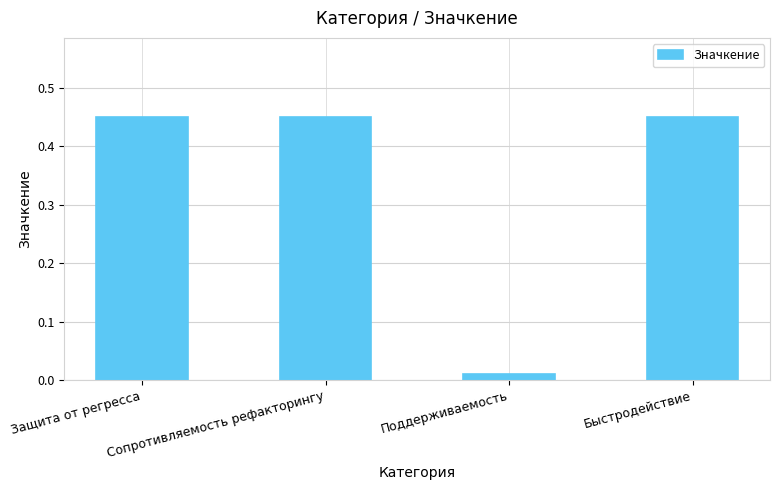

Which has a higher value, Быстродействие or Поддерживаемость?

Быстродействие